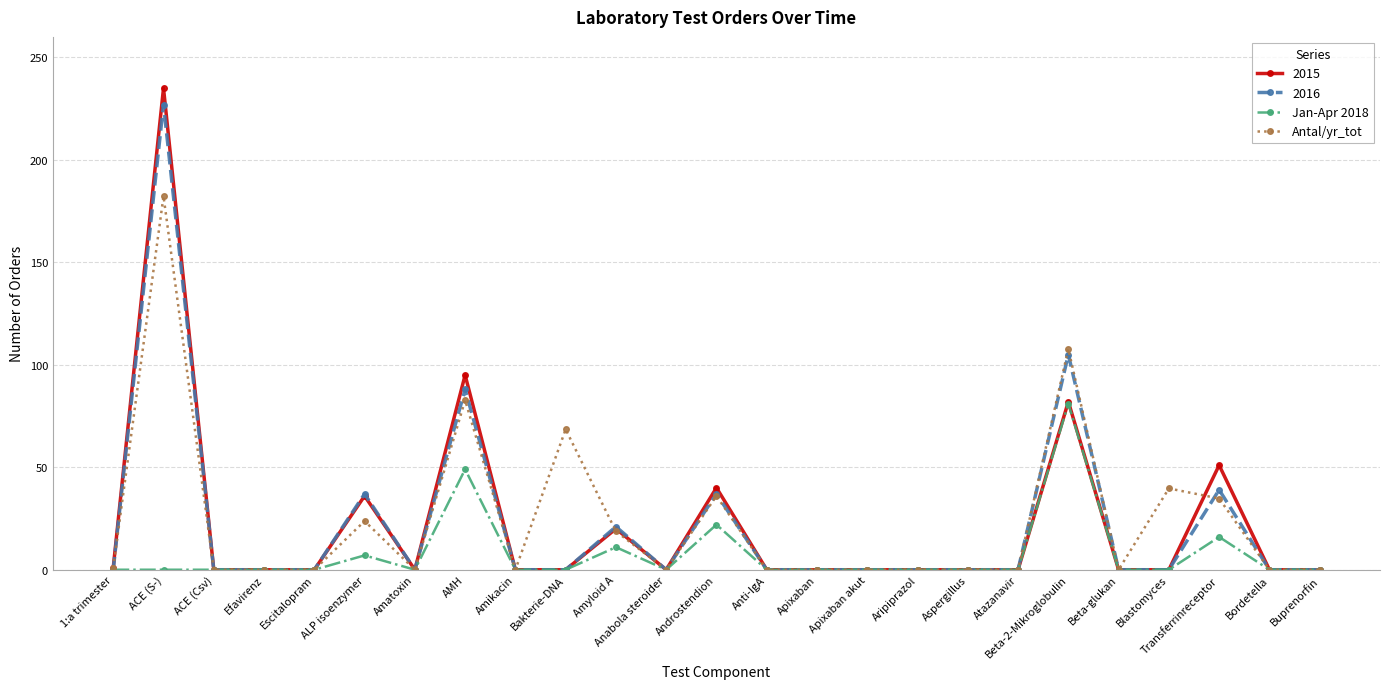

The value of Antal/yr_tot at ACE (Csv) is 0.0. True or false?

True